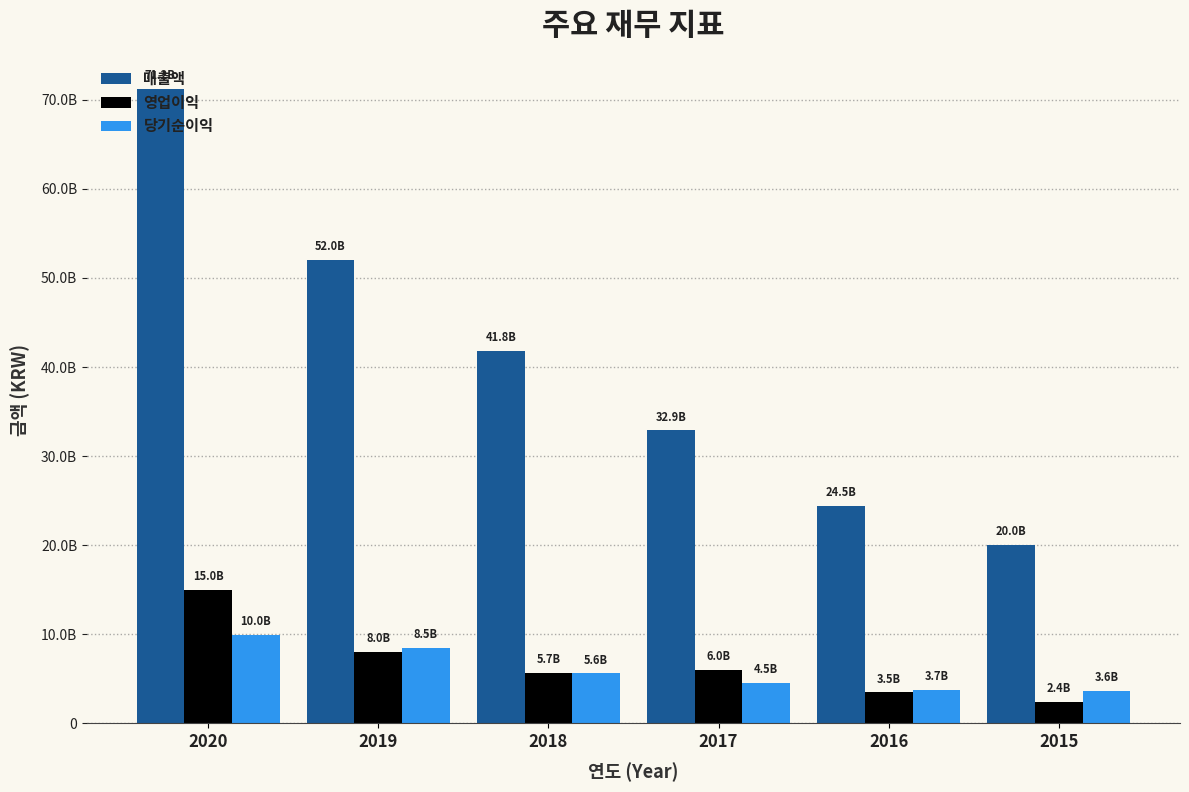

Does the chart contain stacked bars?

No